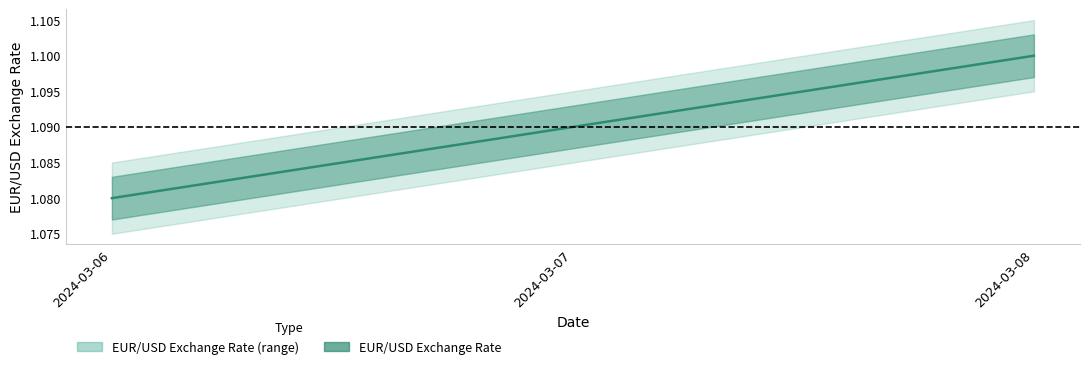

Which has a higher value, 2024-03-08 or 2024-03-07?

2024-03-08